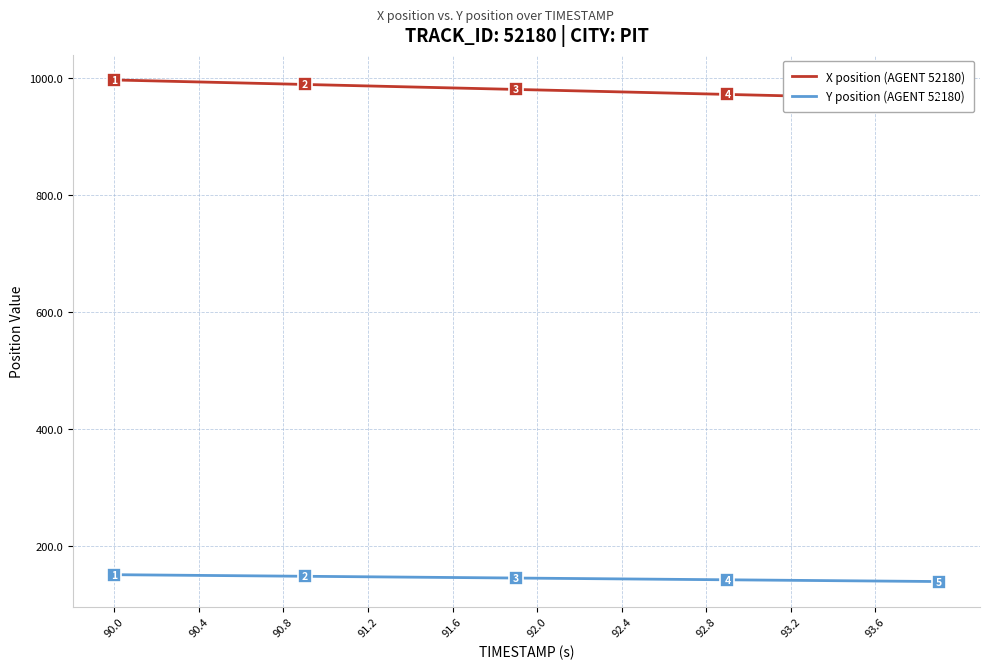

At which label does Y position (AGENT 52180) first exceed 145?

90.0